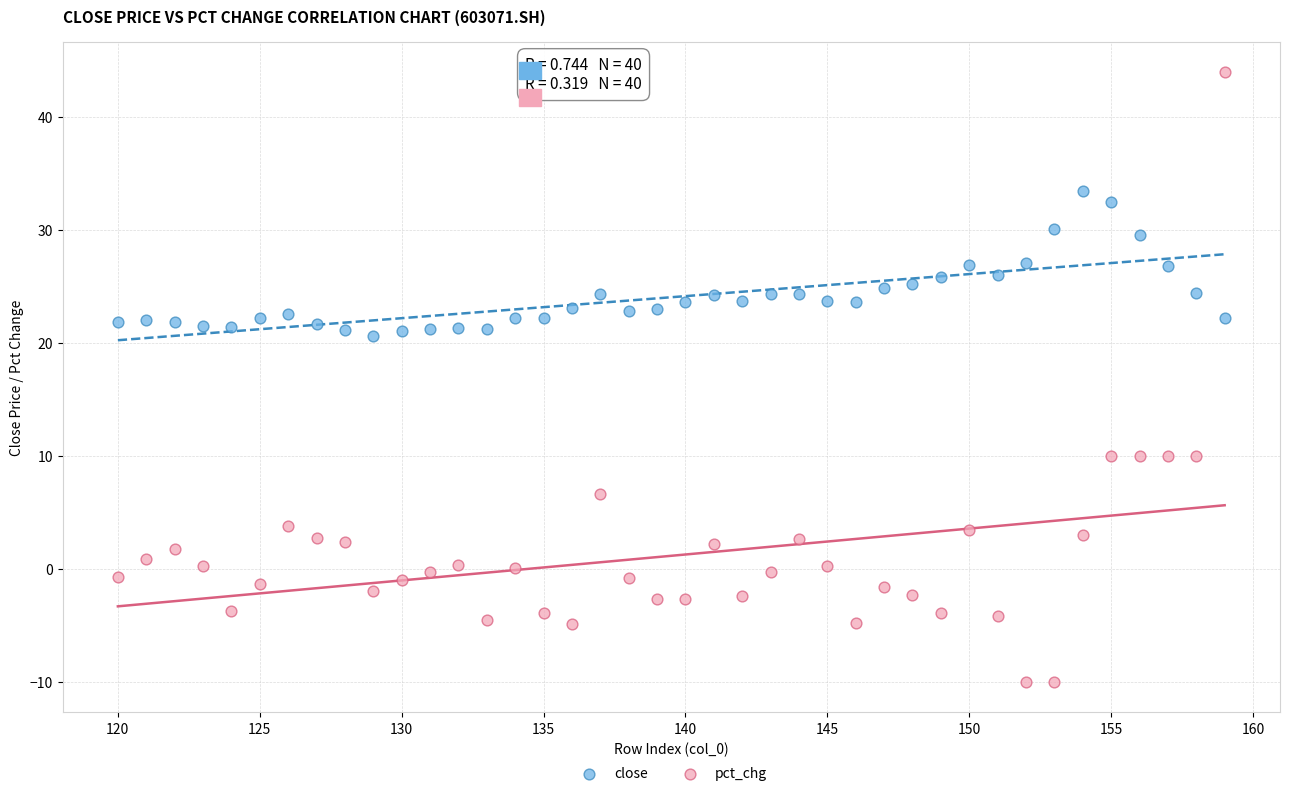

Which series has the widest spread of Y values?

pct_chg